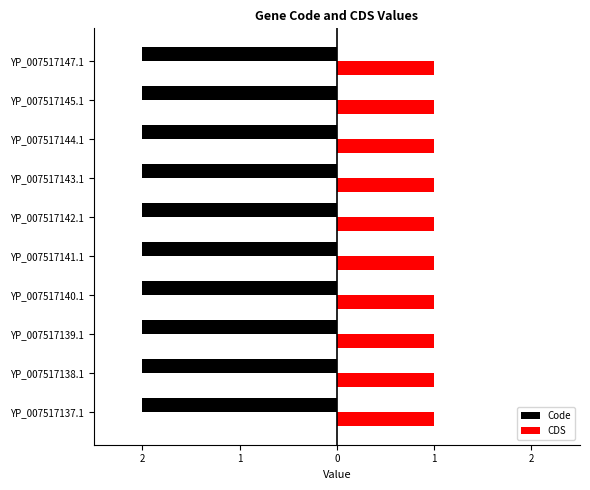

What are all the series names shown in the legend?

Code, CDS